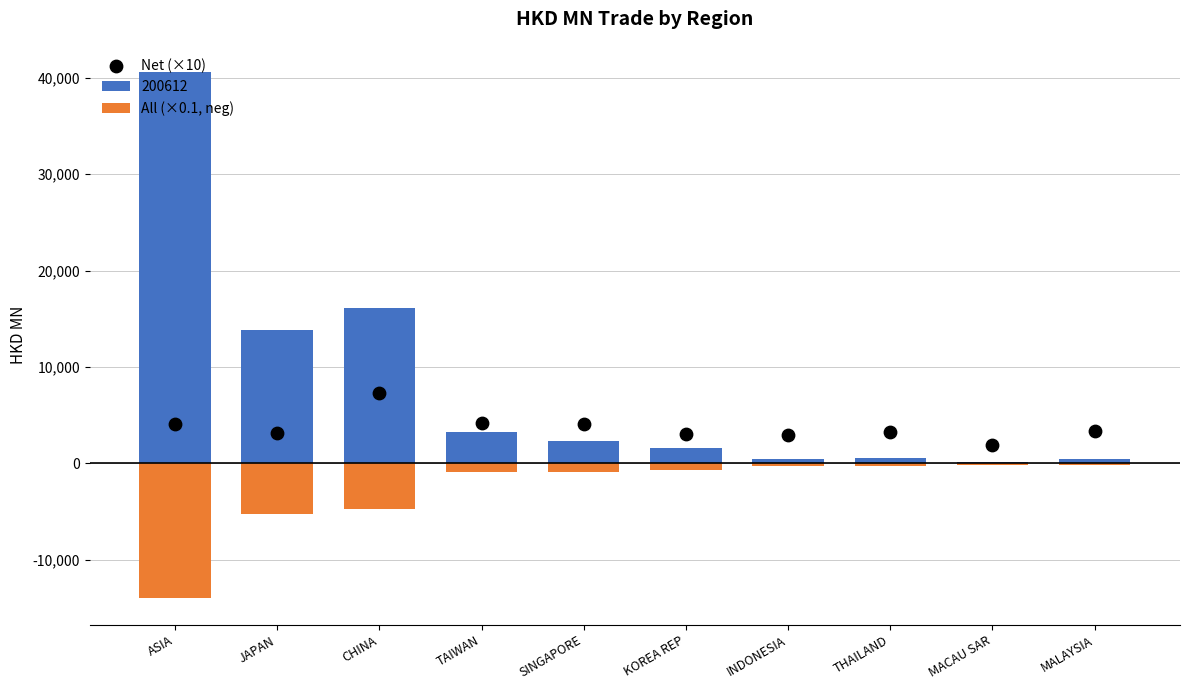

At which category is the sum across all series the highest?

SINGAPORE